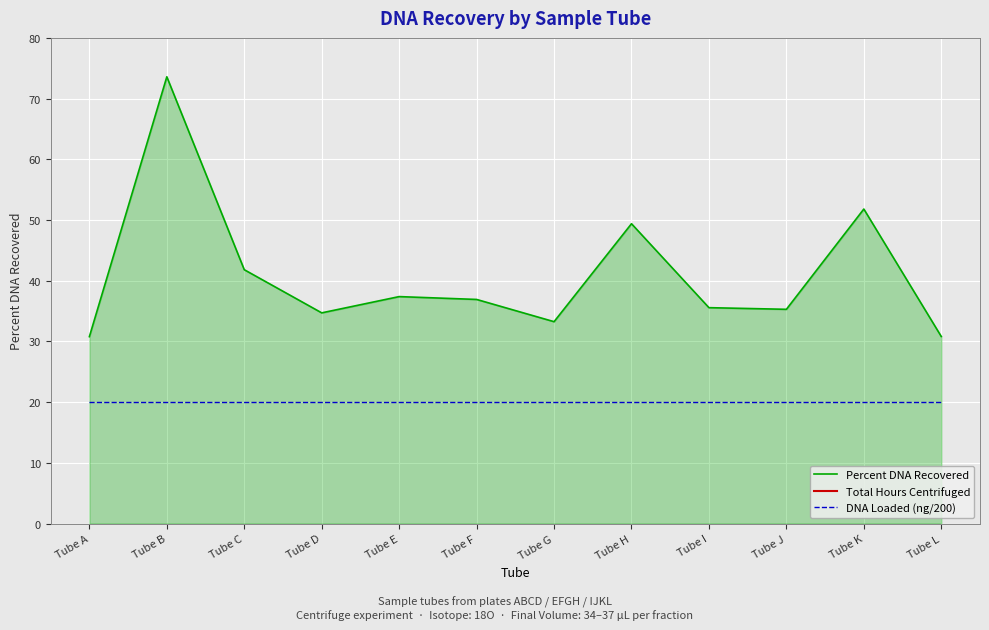

Read the DNA Loaded (ng/200) value at Tube G.

20.0